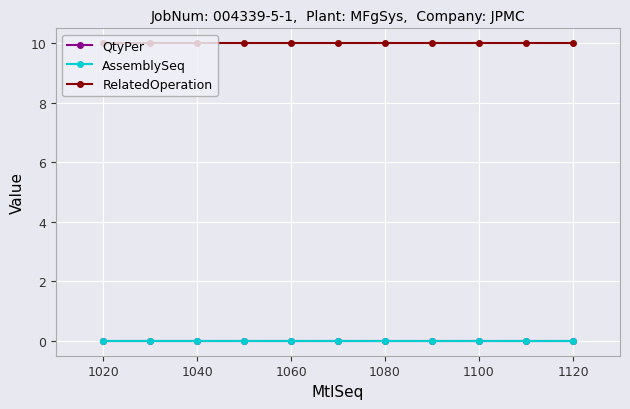

What is the minimum value for RelatedOperation?

10.0